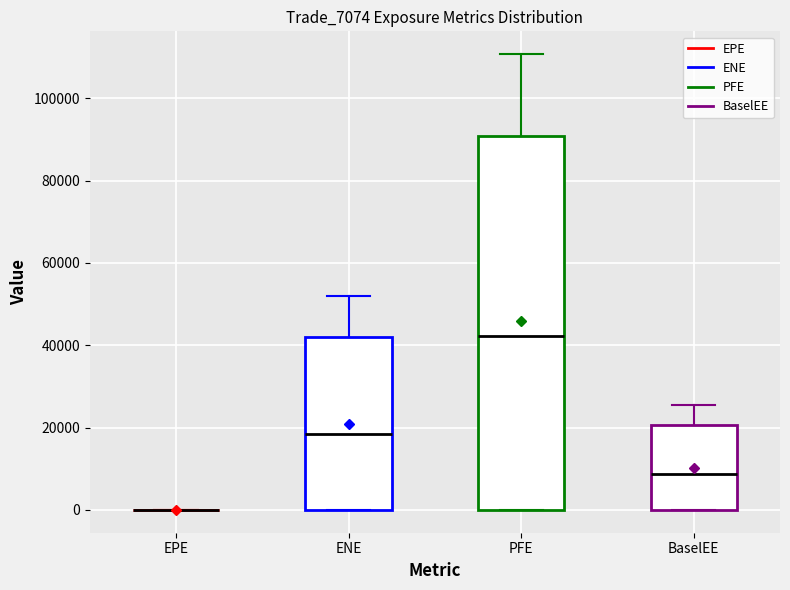

Reading left to right, read every box against the y-axis: the position of its median line, the range the box covers, and the ends of its whiskers. The values are not printed on the chart, so give them approximately, as read against the axis.

EPE: box collapsed to a line at 0, whiskers 0 to 0
ENE: median 18000, box 0 to 42000, whiskers 0 to 52000
PFE: median 42000, box 0 to 90000, whiskers 0 to 110000
BaselEE: median 8000, box 0 to 20000, whiskers 0 to 26000